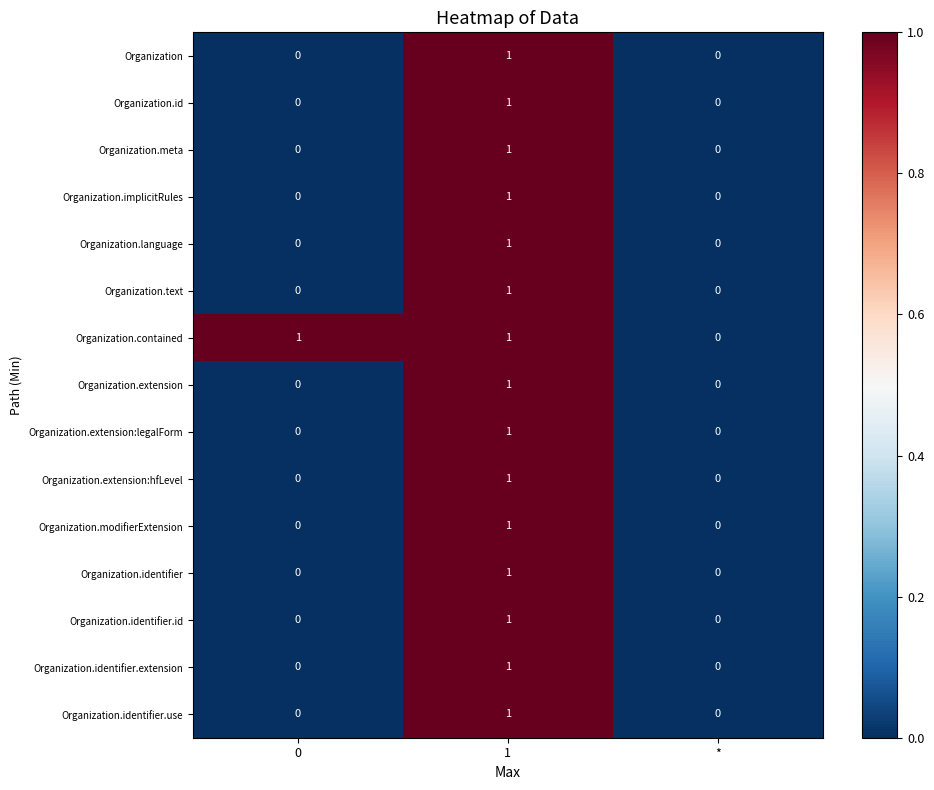

The Organization series shows 1 at 1. True or false?

True